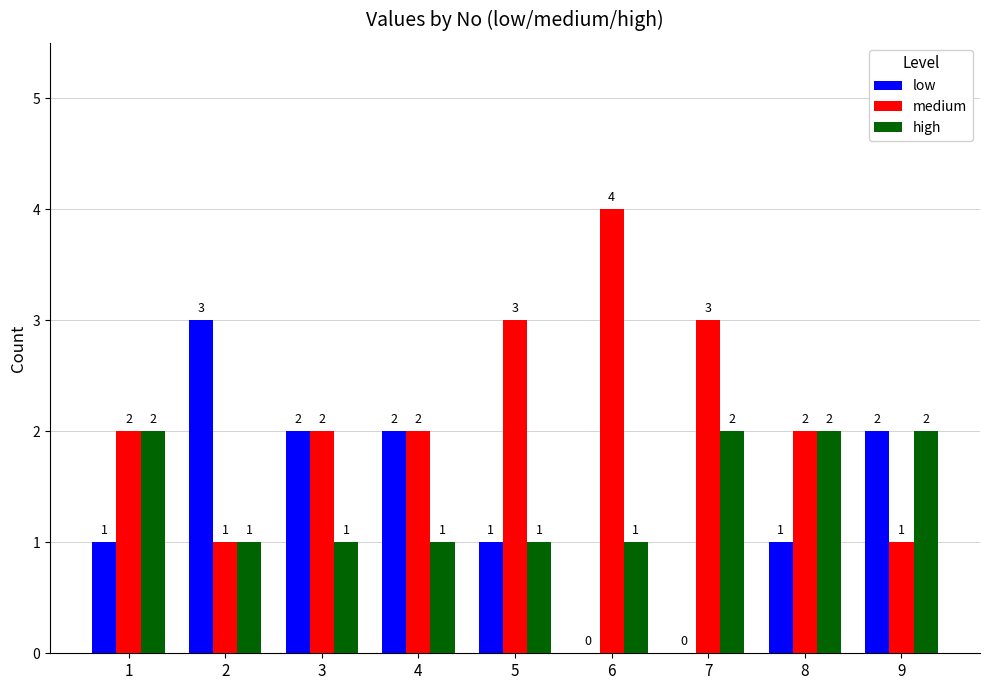

Count the number of data series in this chart.

3